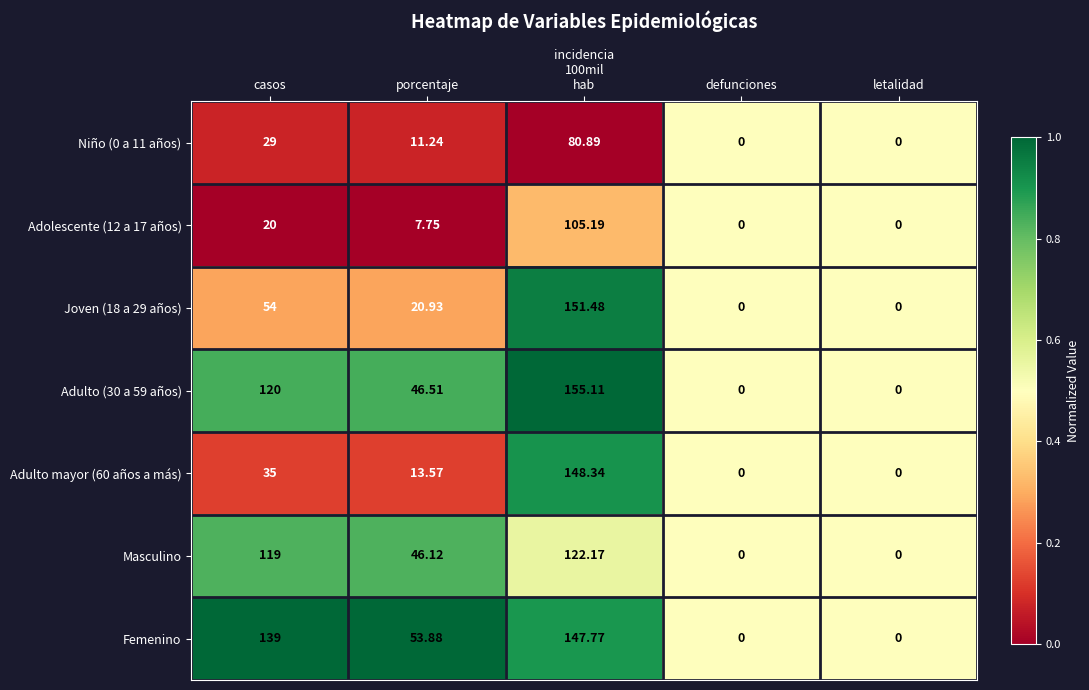

Which series has the largest total across all categories?

Femenino